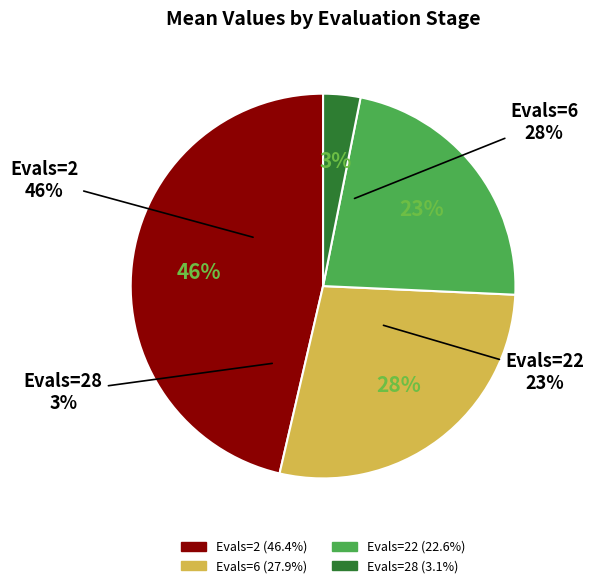

The 28 slice represents 3% of the pie. True or false?

True